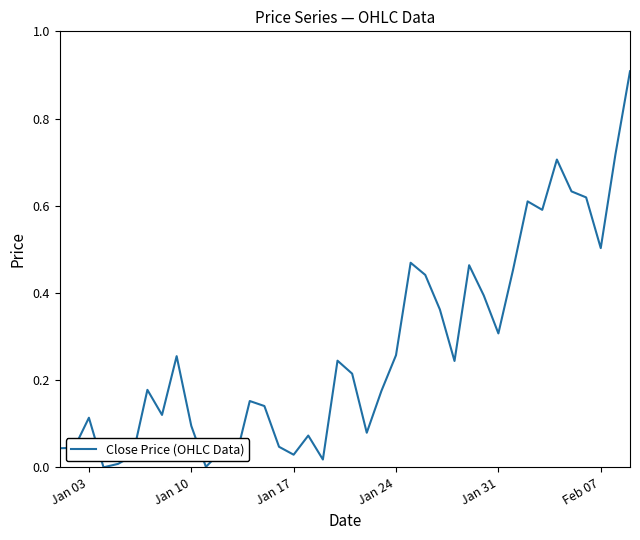

What is the difference between the maximum and minimum values?

0.9